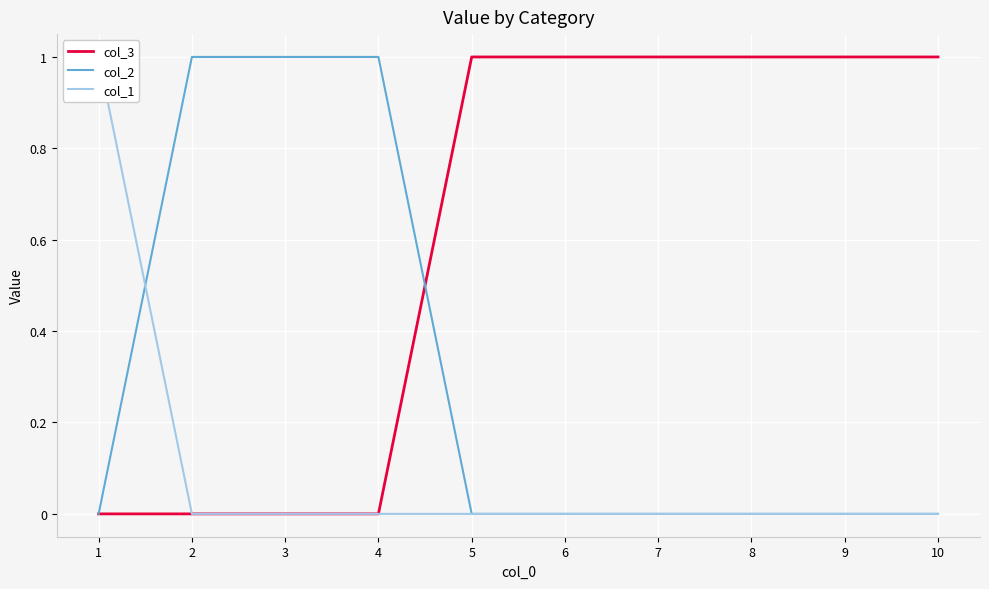

True or false: col_3 and col_1 intersect in this chart.

False